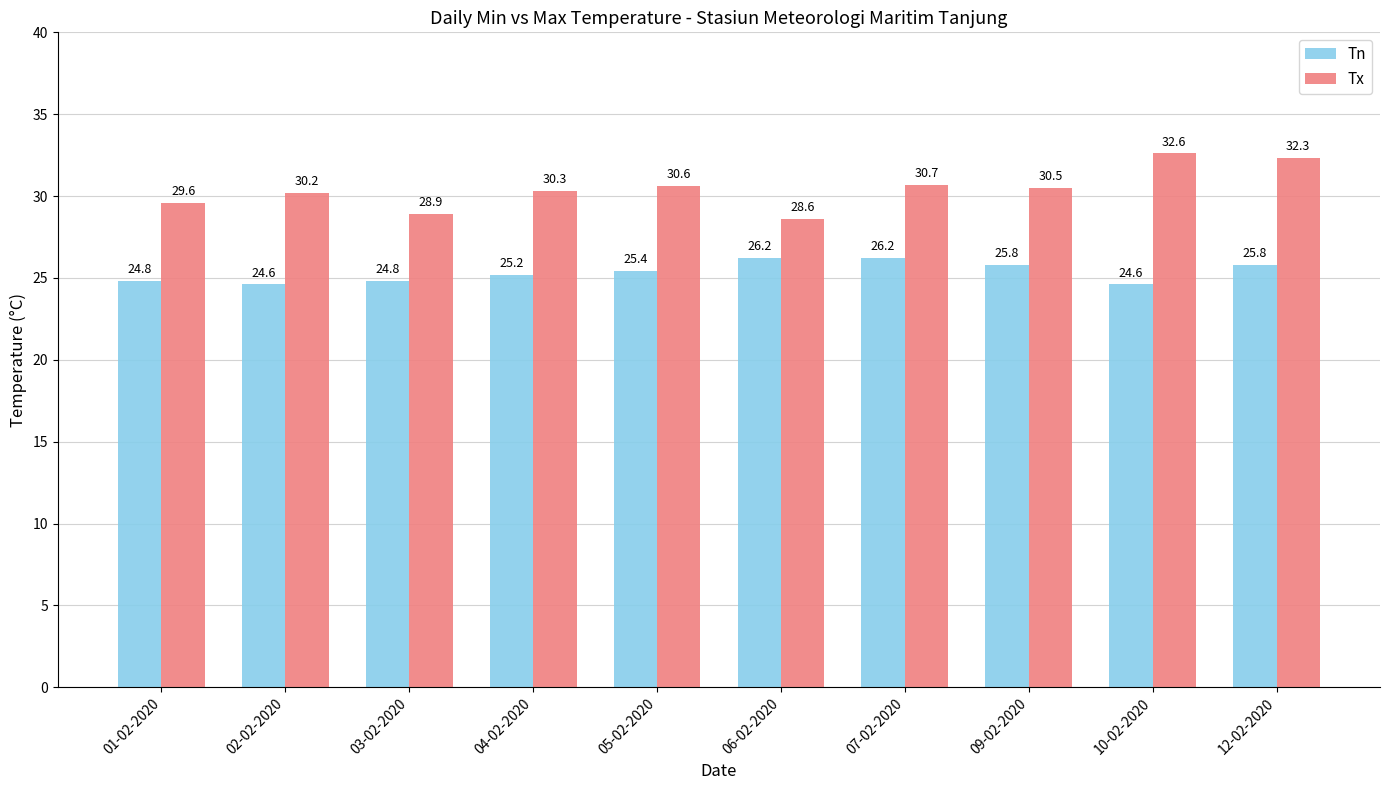

Reading left to right, list all the values displayed in this chart.

Tn: 01-02-2020=24.8	02-02-2020=24.6	03-02-2020=24.8	04-02-2020=25.2	05-02-2020=25.4	06-02-2020=26.2	07-02-2020=26.2	09-02-2020=25.8	10-02-2020=24.6	12-02-2020=25.8
Tx: 01-02-2020=29.6	02-02-2020=30.2	03-02-2020=28.9	04-02-2020=30.3	05-02-2020=30.6	06-02-2020=28.6	07-02-2020=30.7	09-02-2020=30.5	10-02-2020=32.6	12-02-2020=32.3